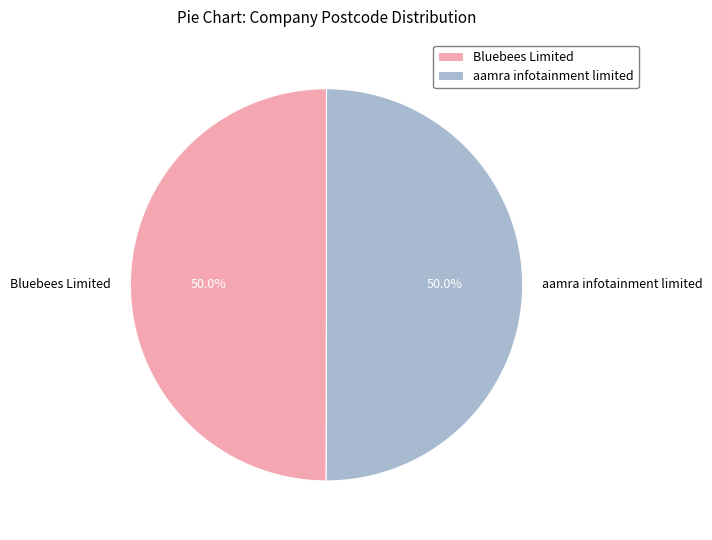

What is the ratio of the value at Bluebees Limited to the value at aamra infotainment limited?

1.0